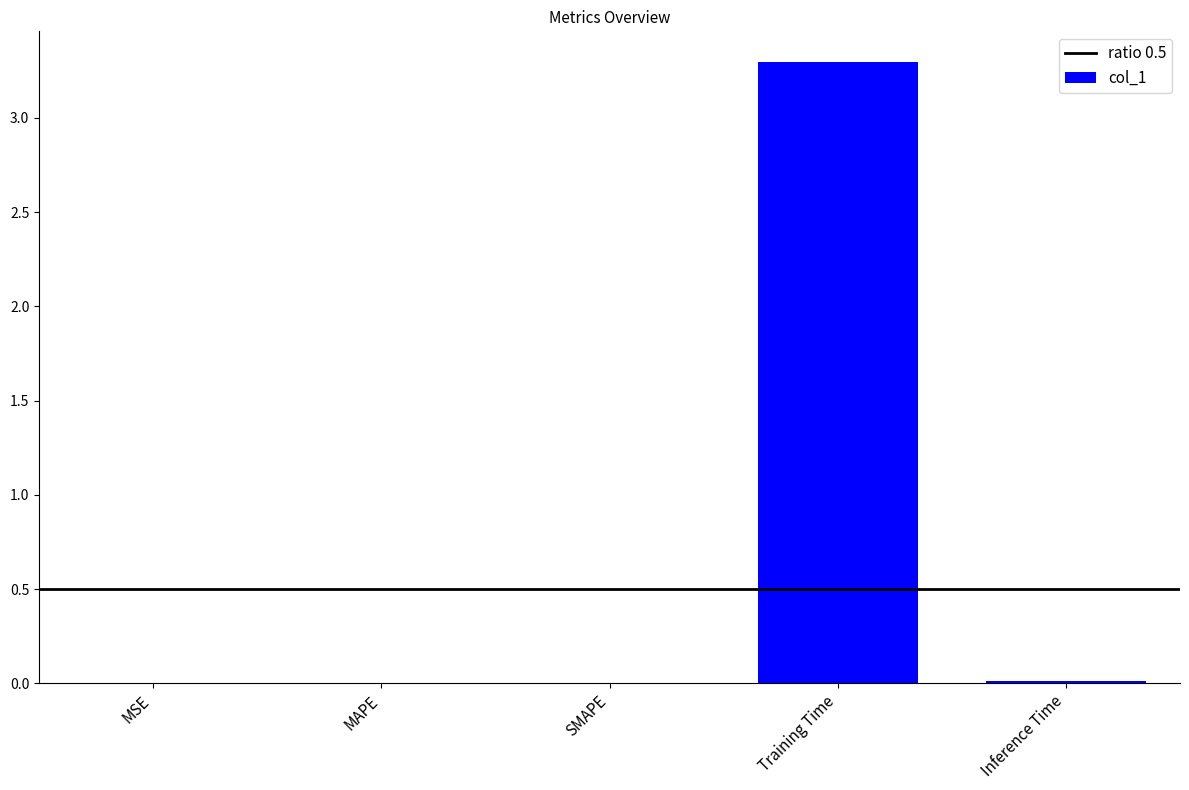

What is the greatest value displayed?

3.3